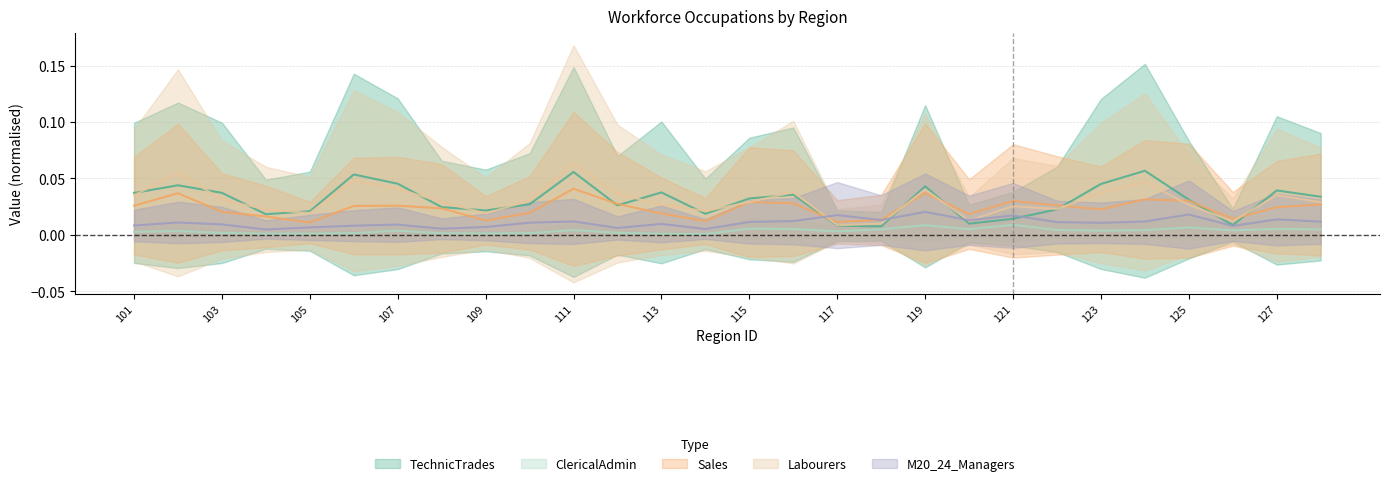

The TechnicTrades series shows 0.0 at 122. True or false?

True